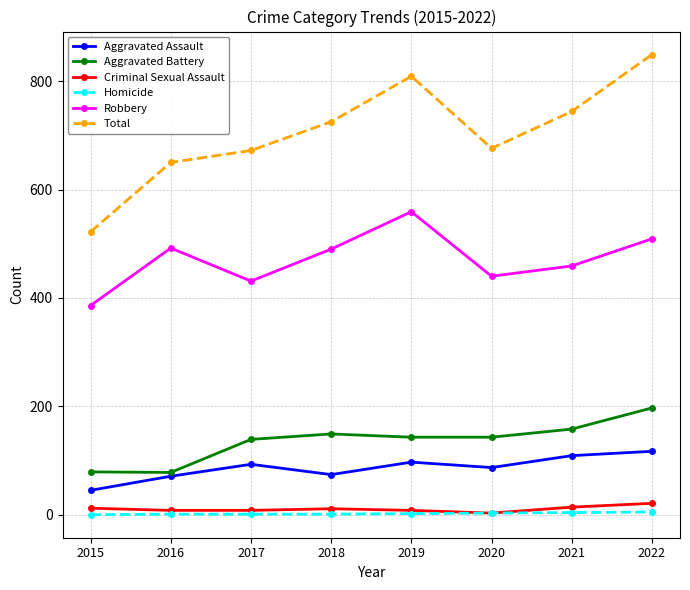

Which category has the lowest value in the Robbery series?

2015